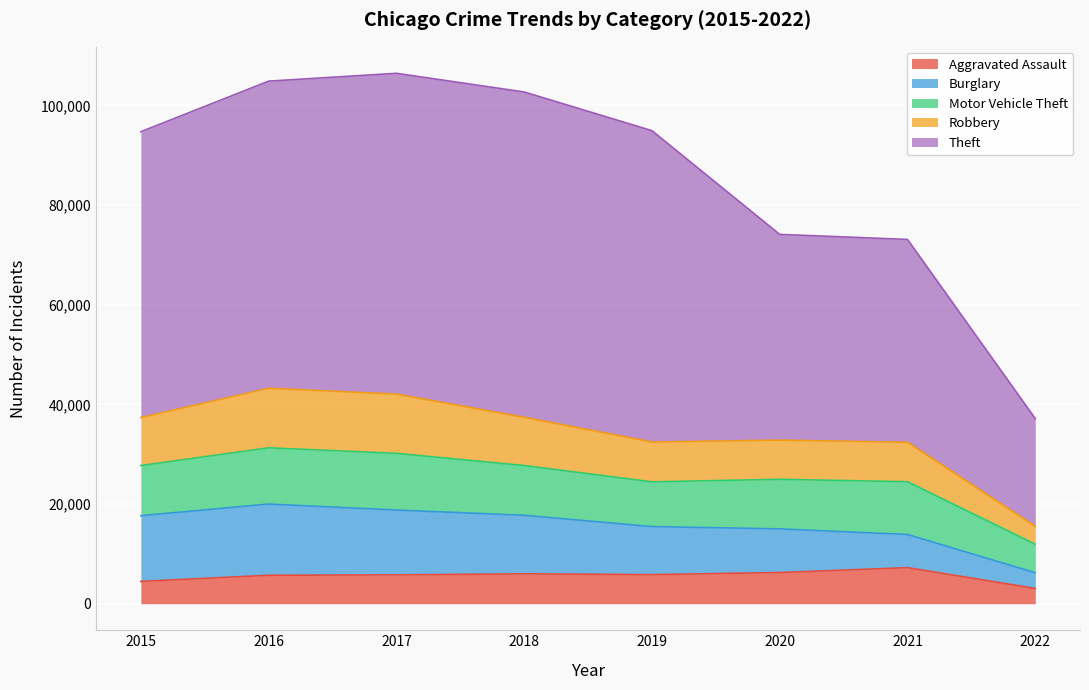

What is the sum of the Aggravated Assault values at 2019 and 2016?

11552